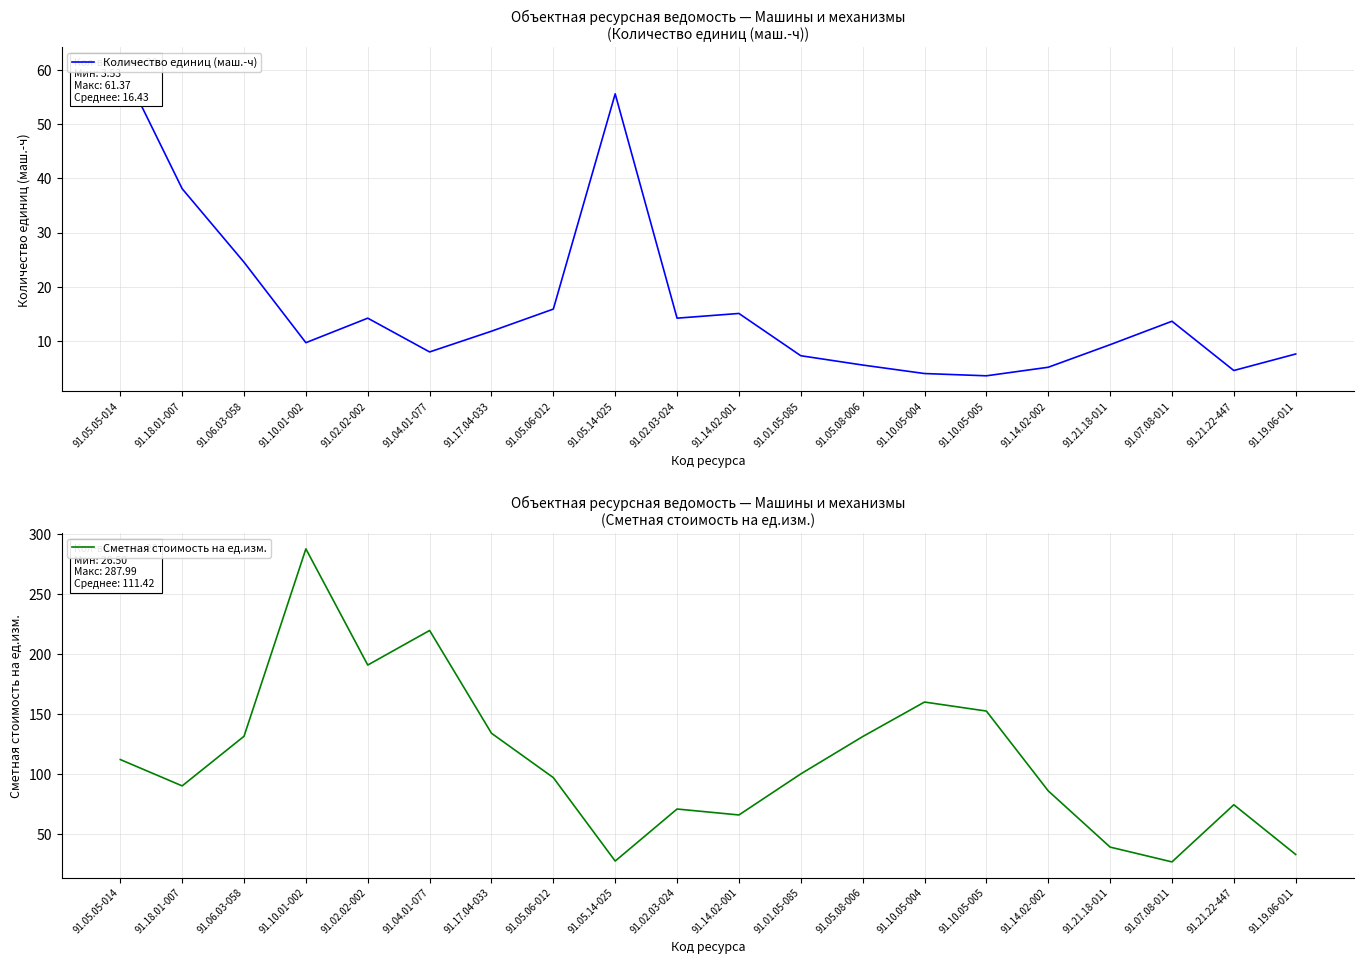

What is the sum of the Количество единиц (маш.-ч) values at 91.17.04-033 and 91.18.01-007?

49.9